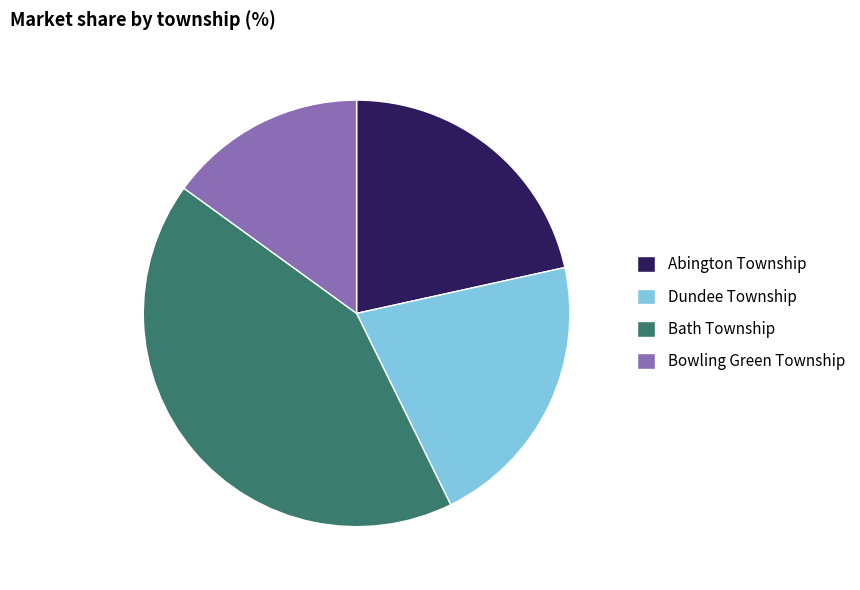

Approximately how many times larger is the value at Bath Township compared to Bowling Green Township?

2.8